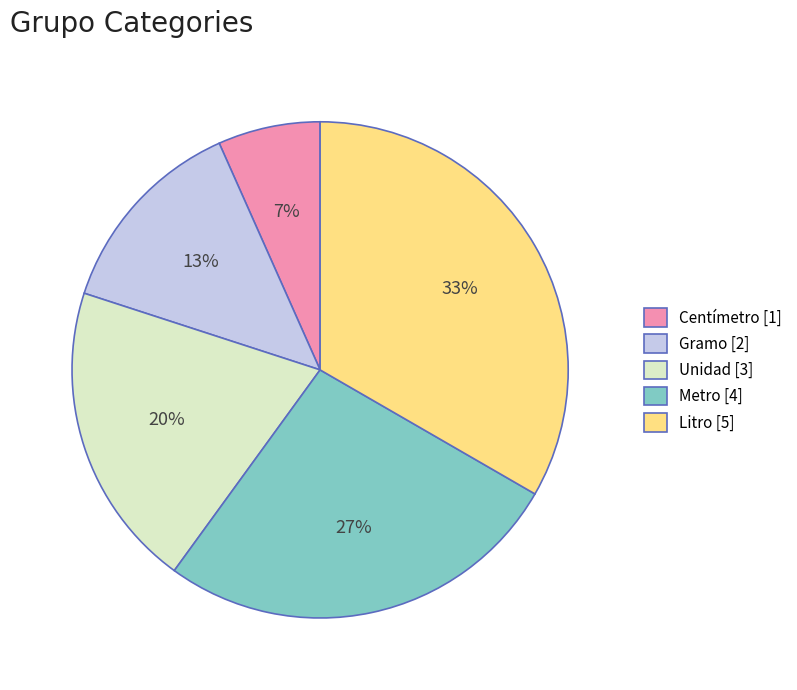

Does Litro account for over 50% of the chart?

No